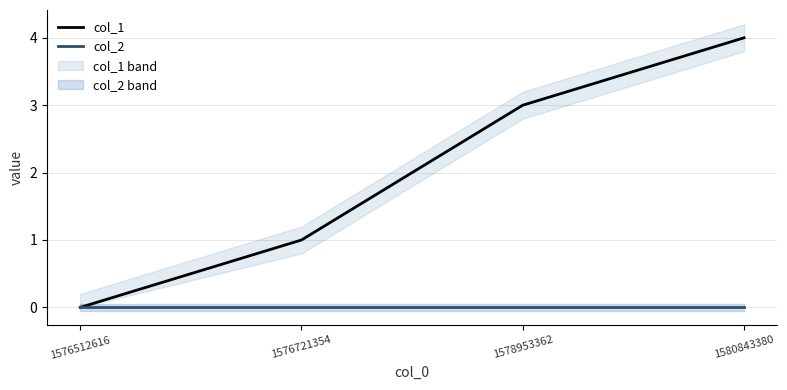

Reading left to right, what are all the values shown in this chart?

col_1: 0	1	3	4
col_2: 0	0	0	0